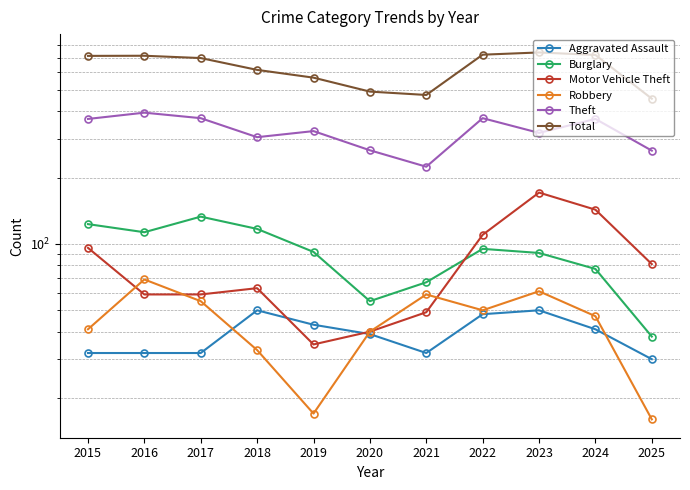

Reading left to right, what are all the values shown in this chart?

Aggravated Assault: 32	32	32	50	43	39	32	48	50	41	30
Burglary: 123	113	133	117	92	55	67	95	91	77	38
Motor Vehicle Theft: 96	59	59	63	35	40	49	110	171	143	81
Robbery: 41	69	55	33	17	40	59	50	61	47	16
Theft: 369	394	372	305	325	266	224	372	319	369	265
Total: 713	714	697	616	568	491	474	722	739	720	456